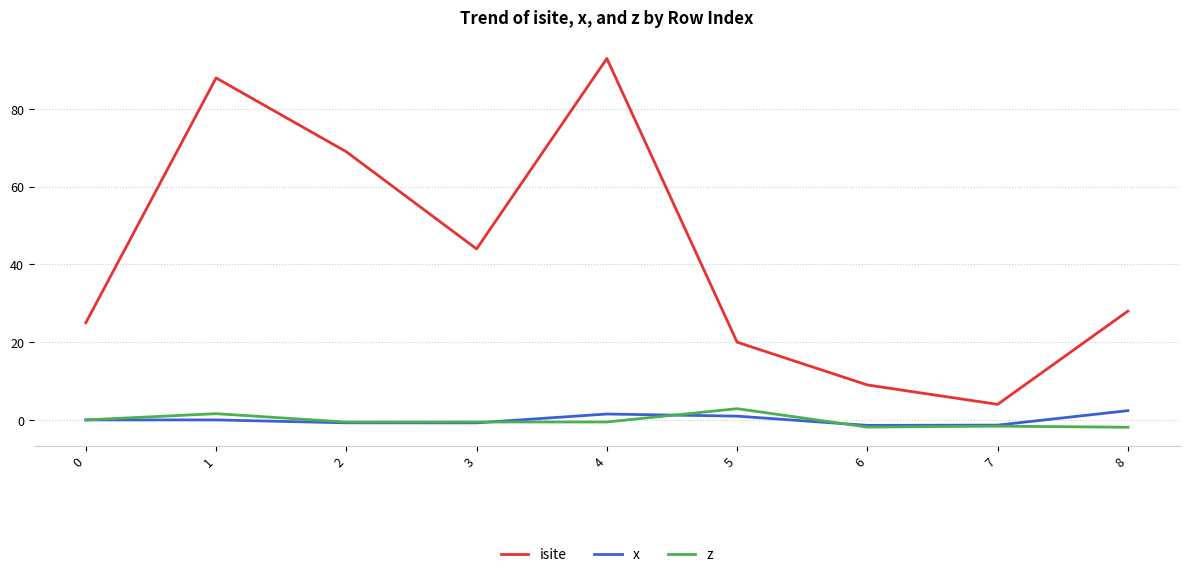

What is the highest value of the isite series?

93.0